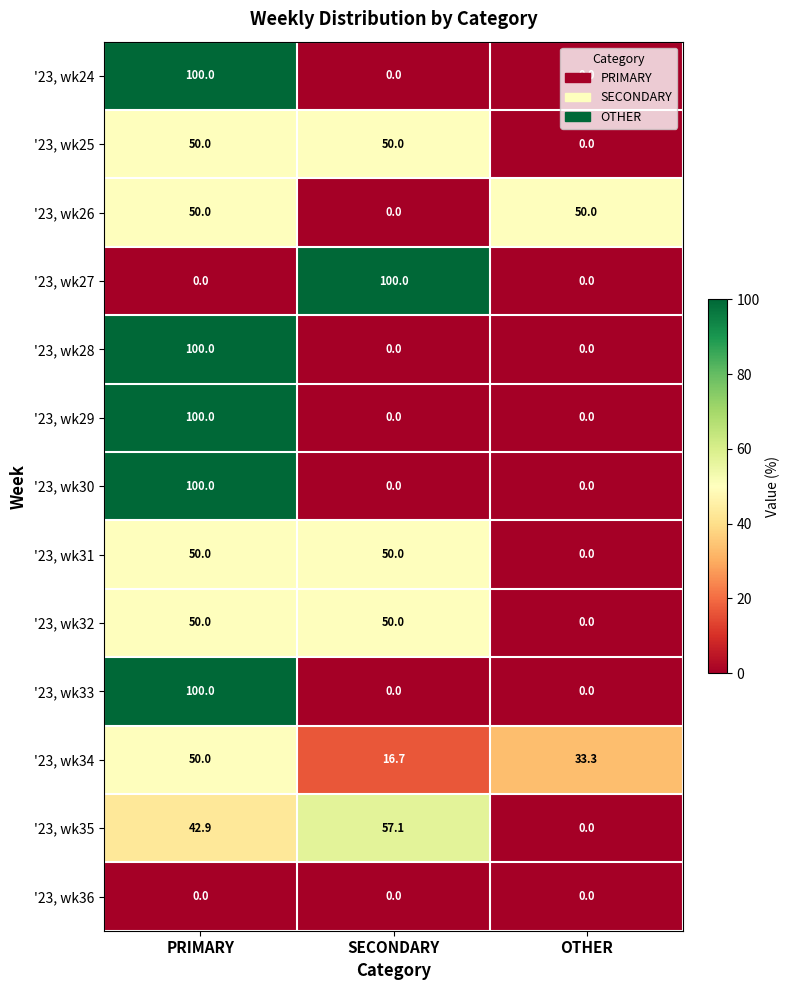

Which category has the highest value in the '23, wk28 series?

PRIMARY